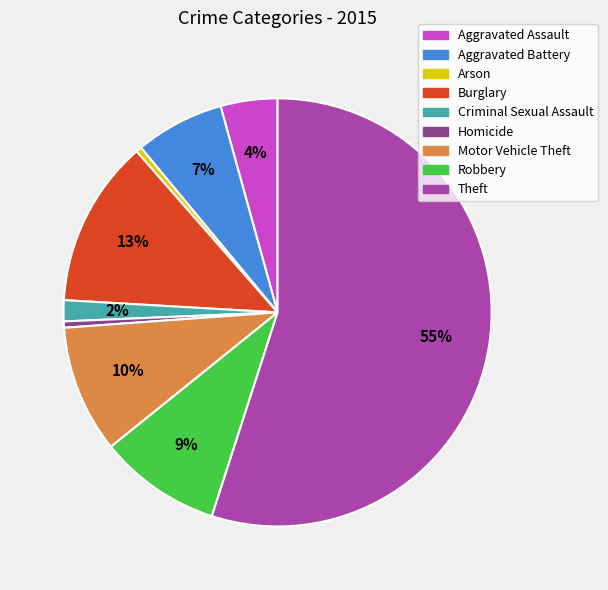

Which category has the biggest portion of the pie?

Theft